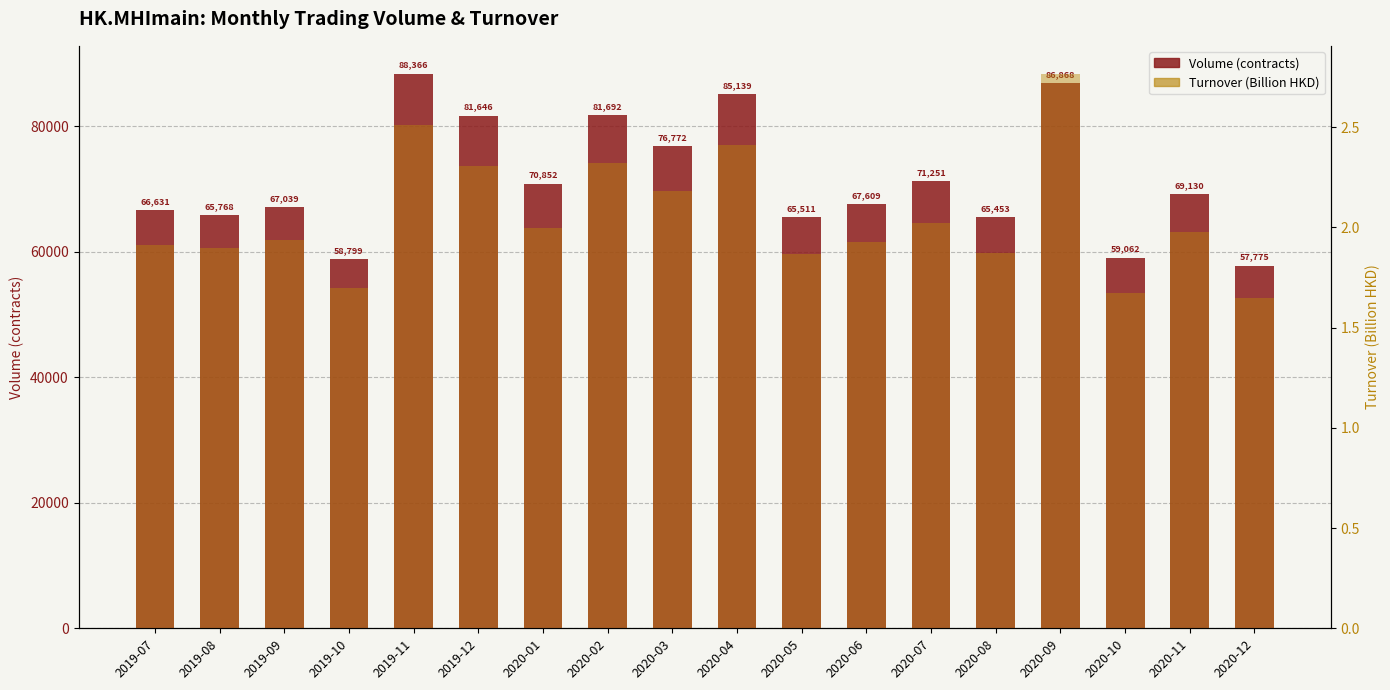

How many data points does each series have?

18